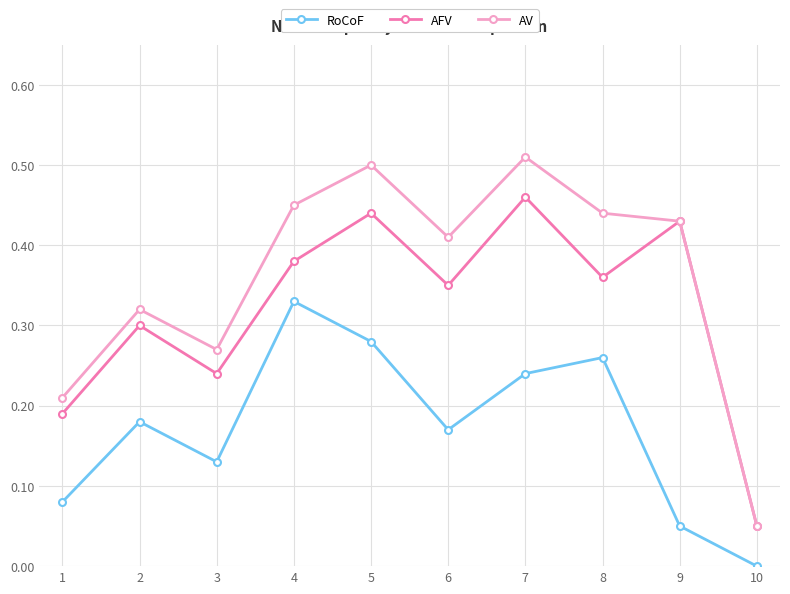

Is the value of AV at 10 greater than the value of RoCoF at 5?

No